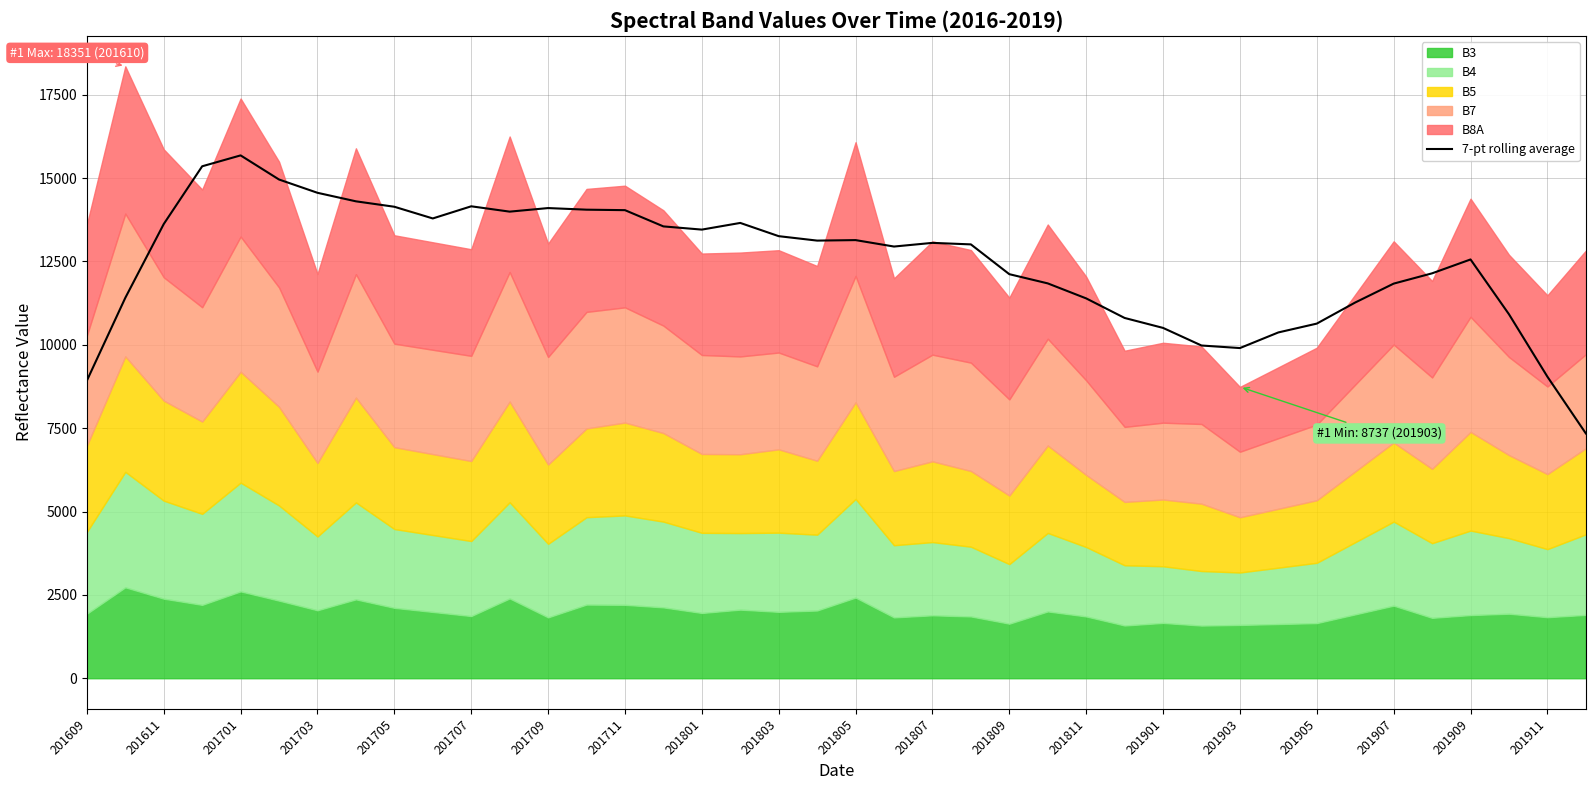

The value at 23 is 8205.2. True or false?

False